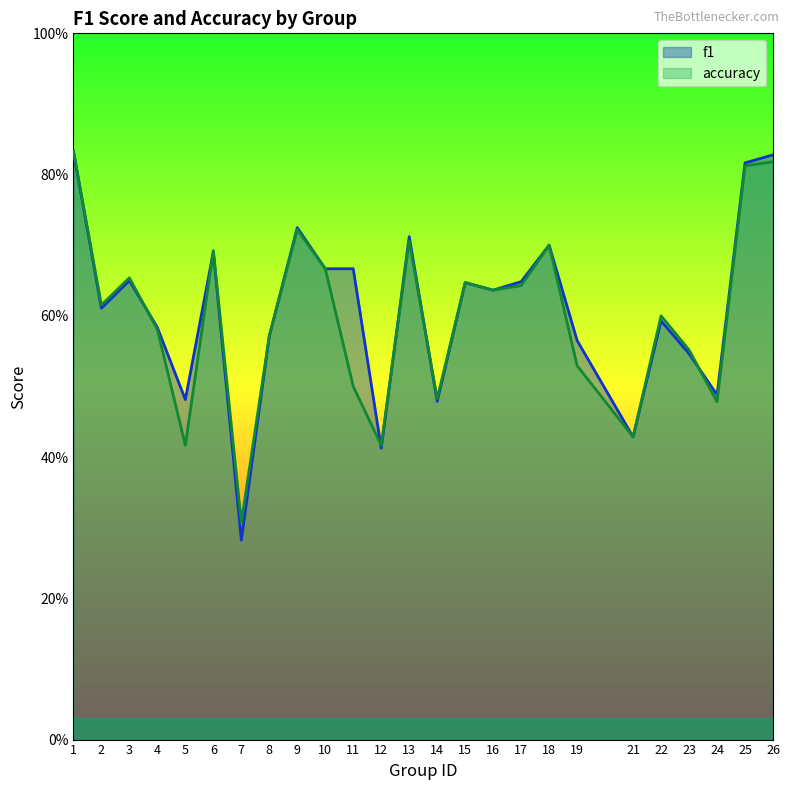

Which has a higher value, 3 or 1?

1